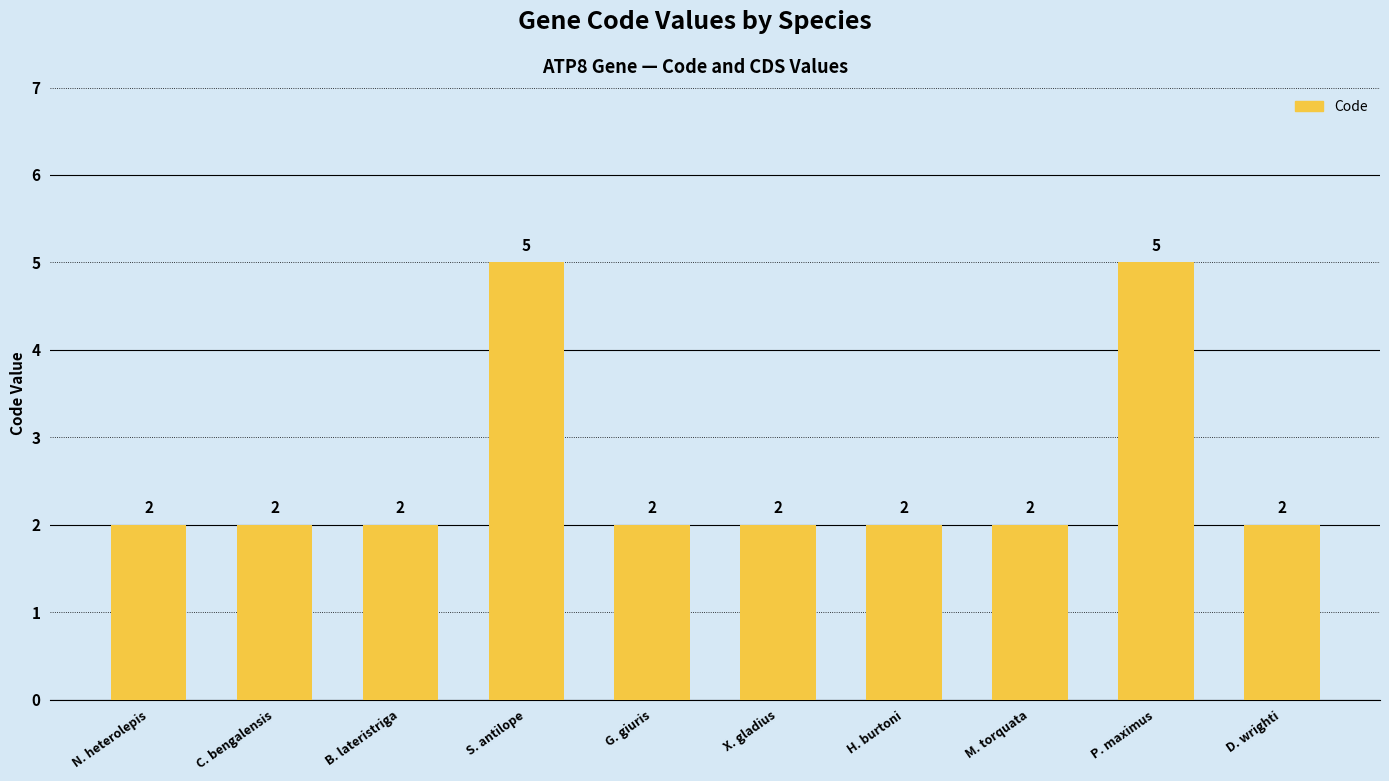

Count the values in the range 2 to 3.

8